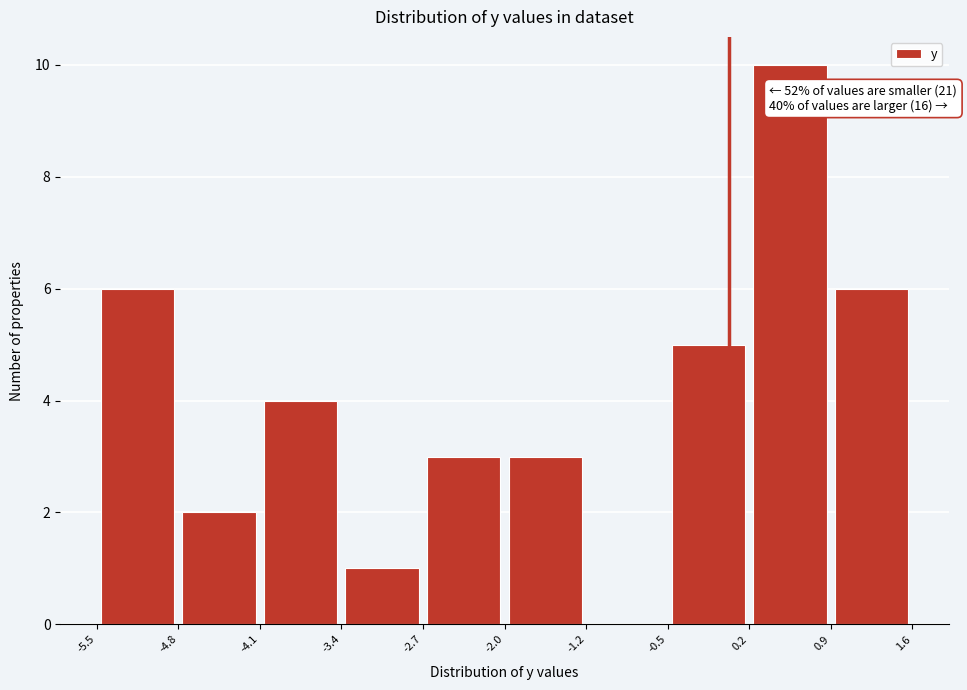

Which range on the x-axis has the tallest bar?

0.2 to 0.9